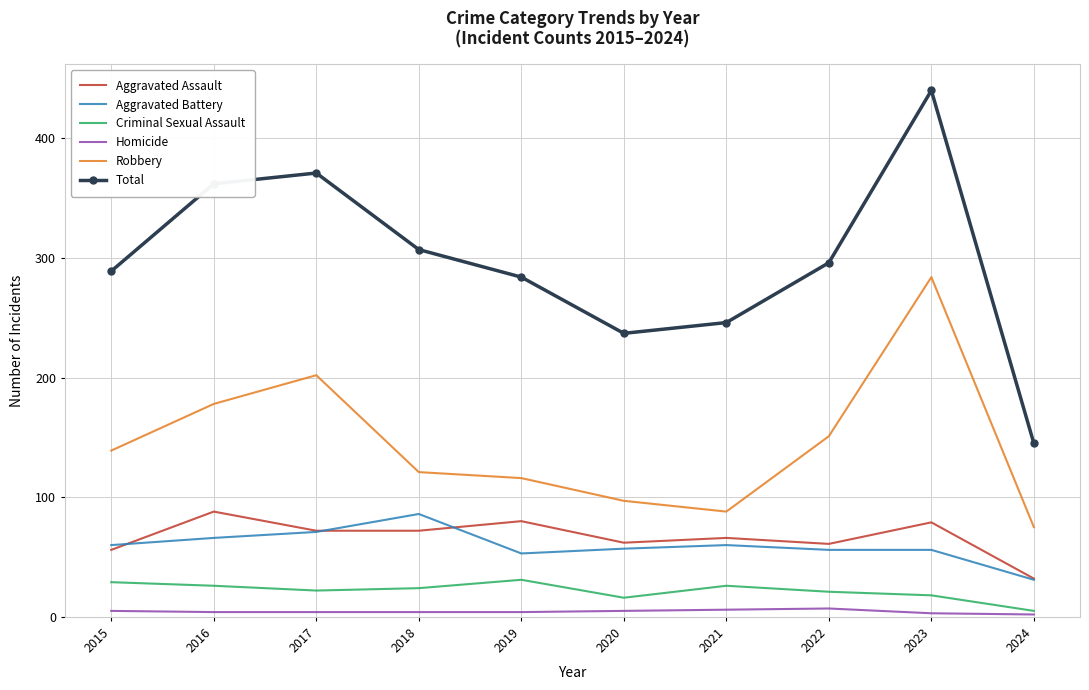

What is the spread (max minus min) of values at 2015?

284